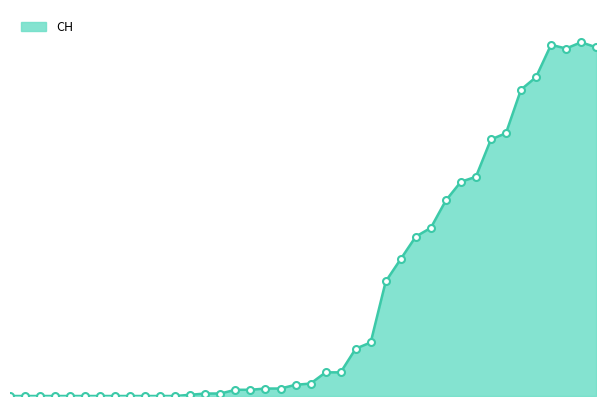

Does the chart display data point markers on the line(s)?

No